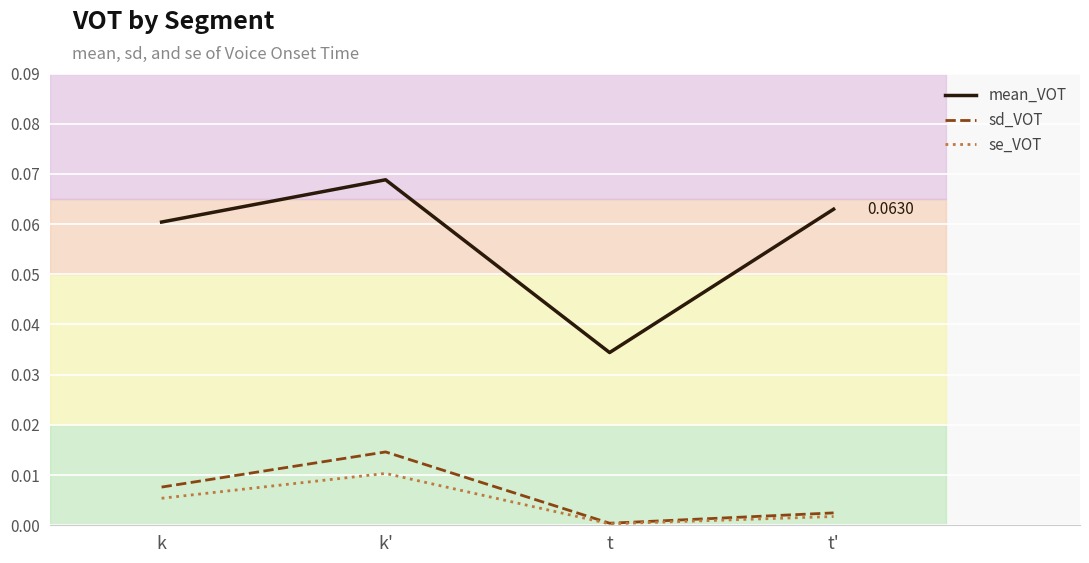

At which category is the sum across all series the highest?

k'